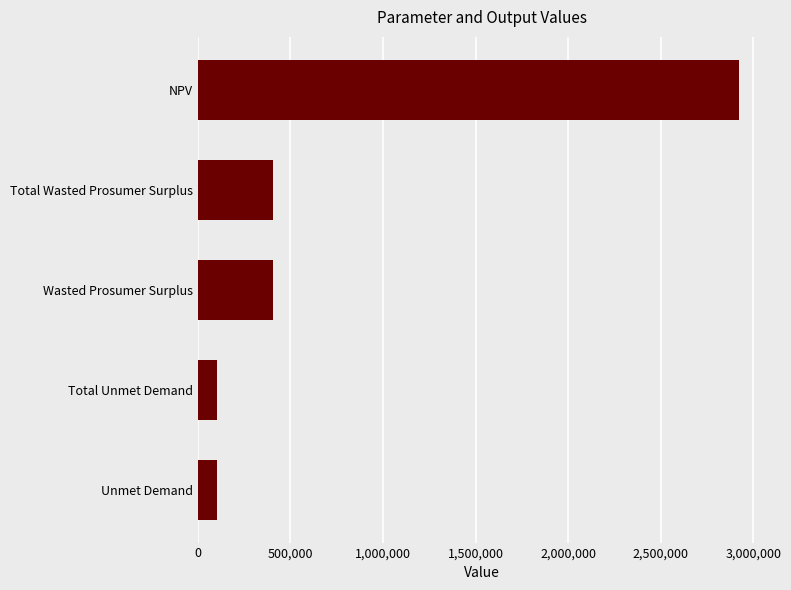

What is the change in value from Unmet Demand to NPV?

+2817259.4